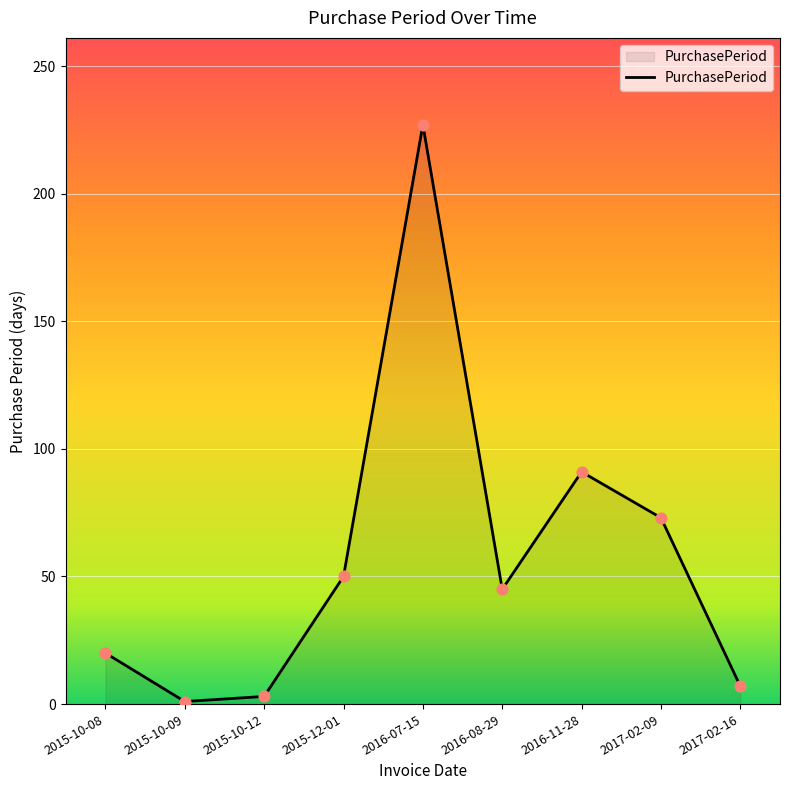

What is the ratio of the value at 2015-12-01 to the value at 2015-10-09?

50.0